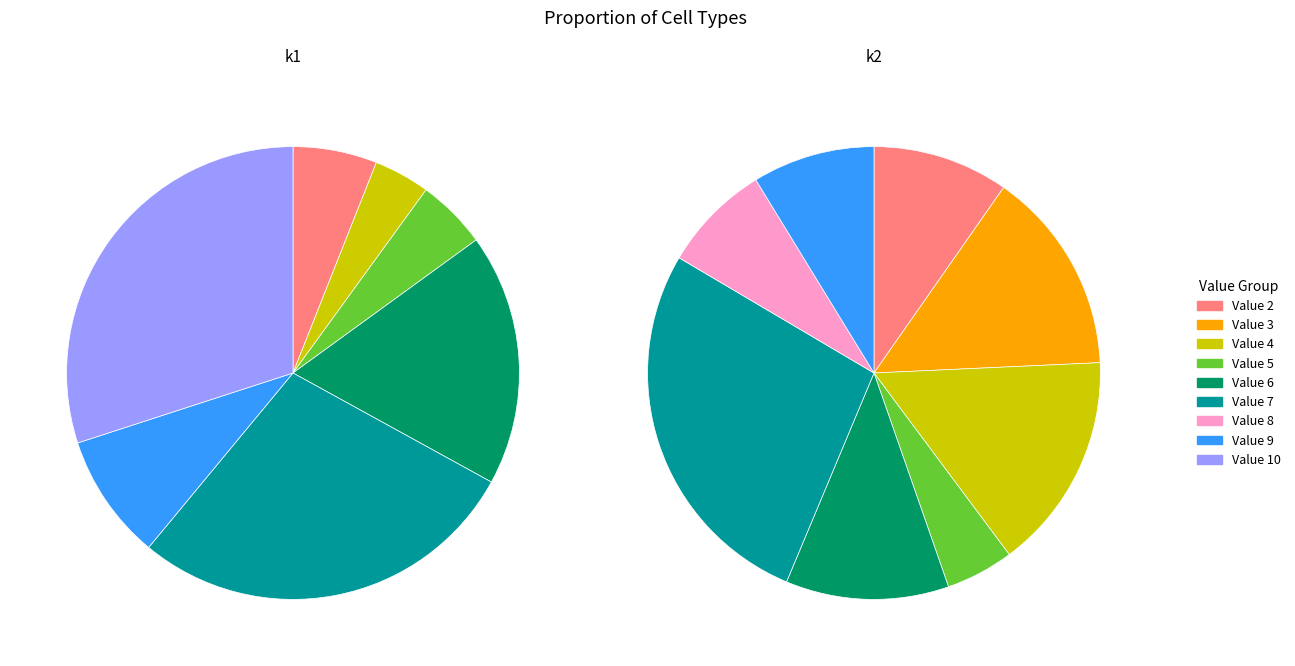

To the nearest percent, what portion does 16 represent?

10%